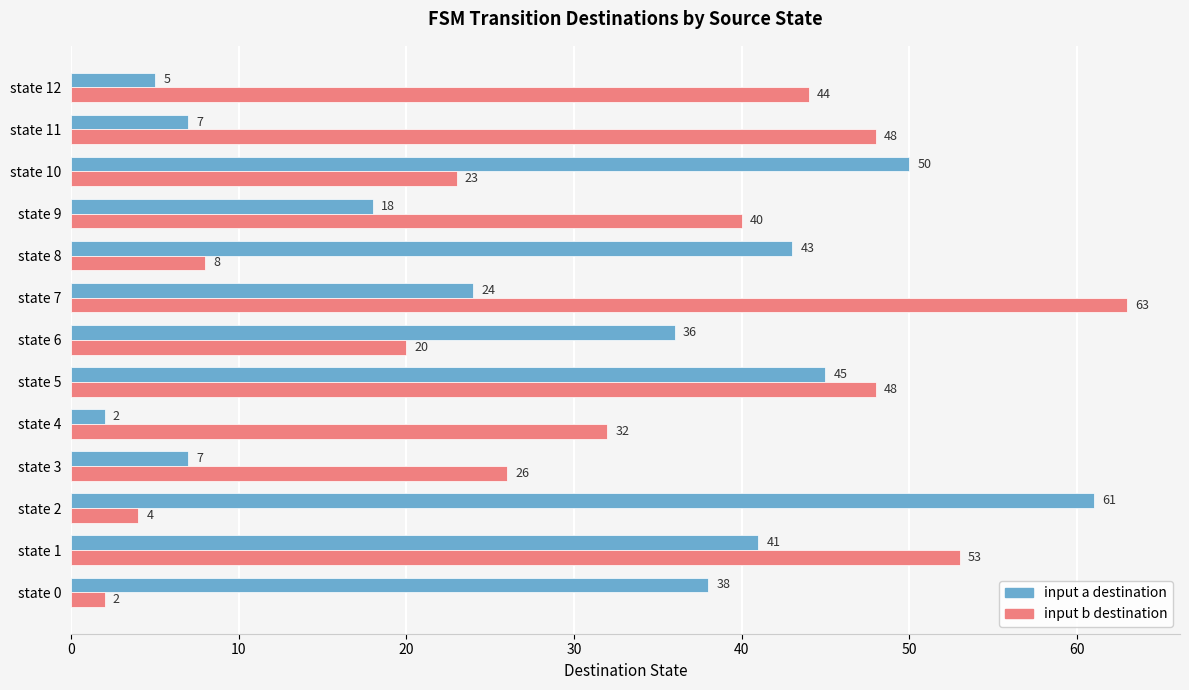

Which category has the highest value across all series?

state 7